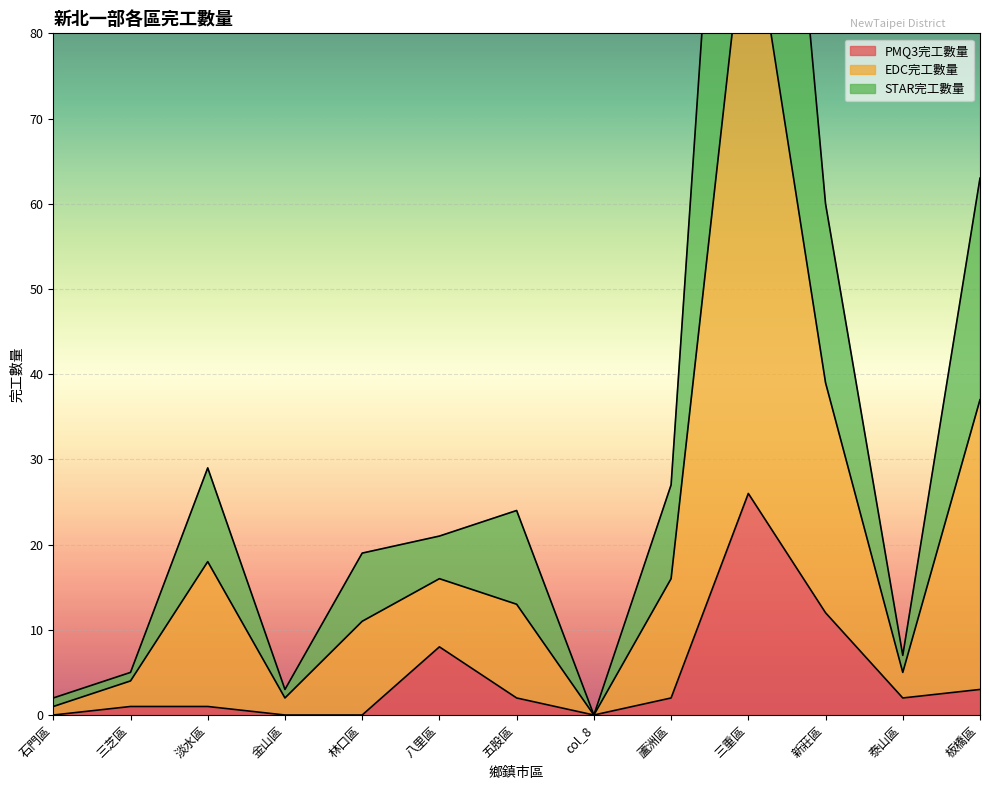

True or false: PMQ3完工數量 and EDC完工數量 intersect in this chart.

False